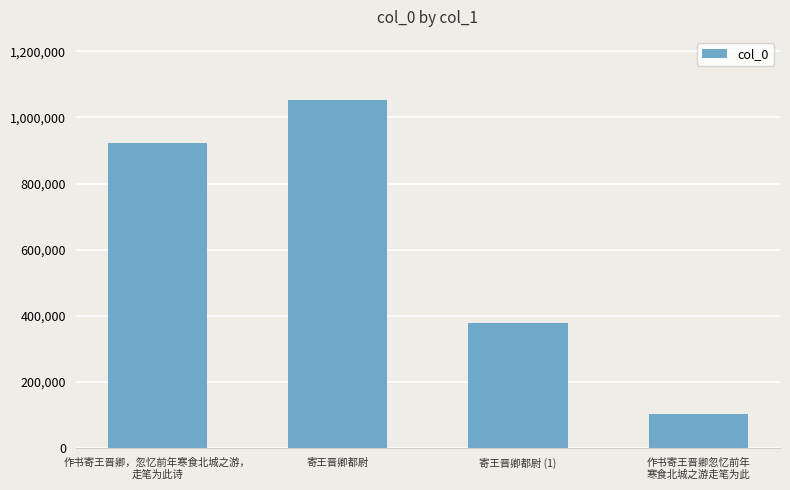

Are the bars horizontal?

No